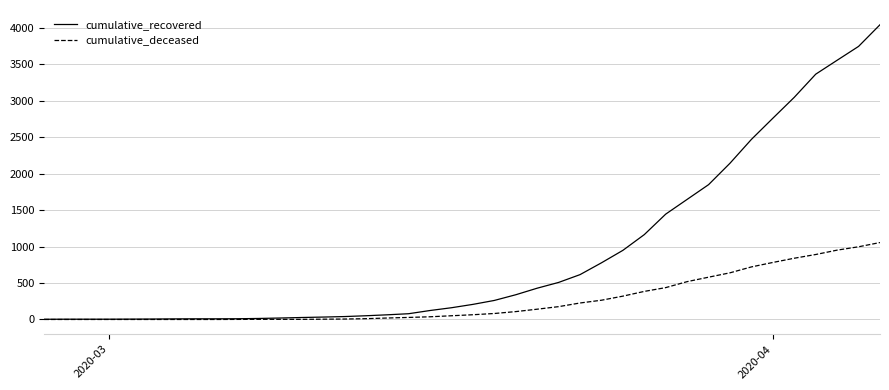

Count the number of categories in the chart.

40